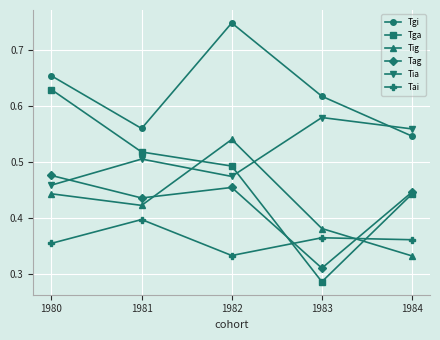

Where is the first local minimum for Tag?

1981